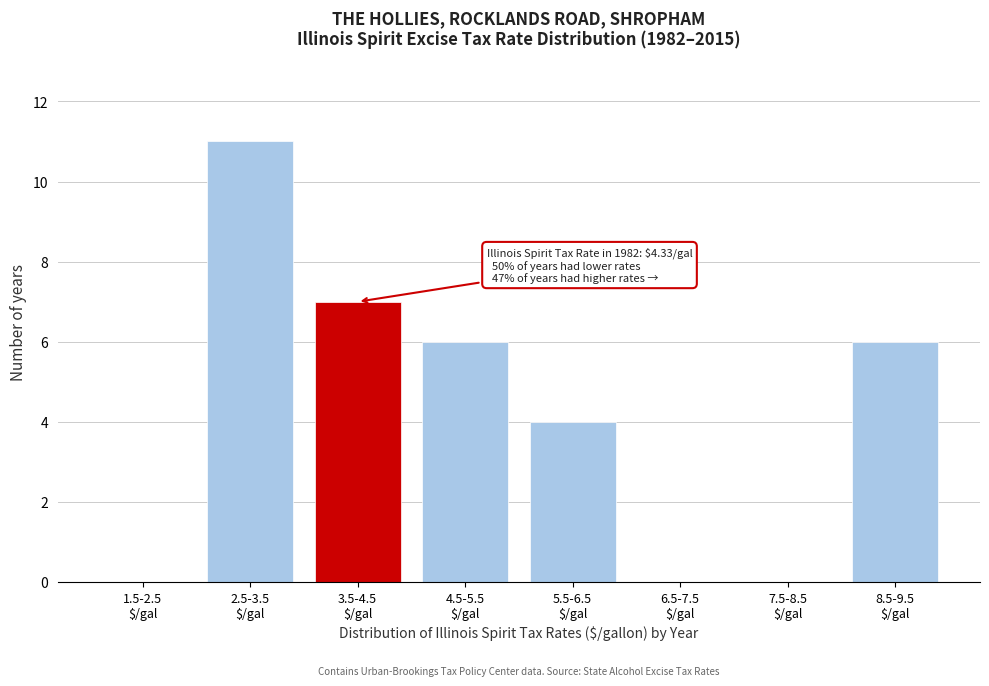

What is the maximum value shown in the chart?

11